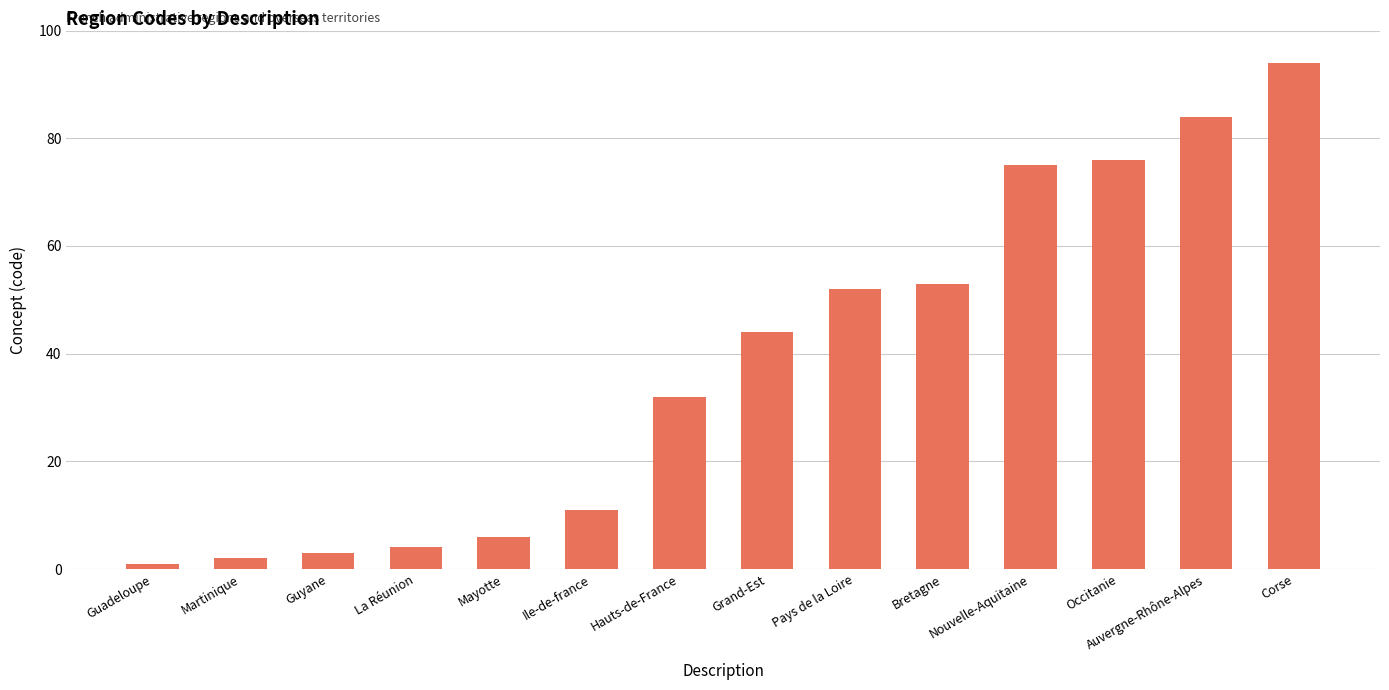

Is it true that the value at Nouvelle-Aquitaine is 20?

False